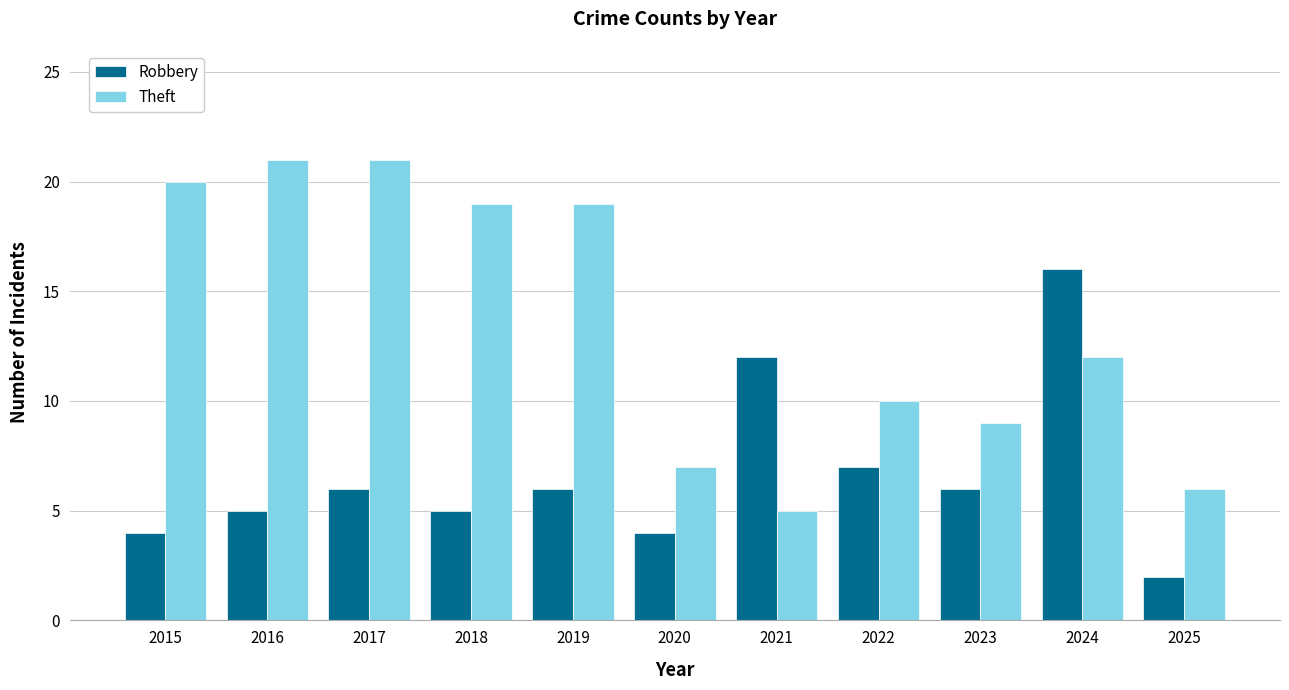

What is the difference between the Theft values at 2016 and 2022?

11